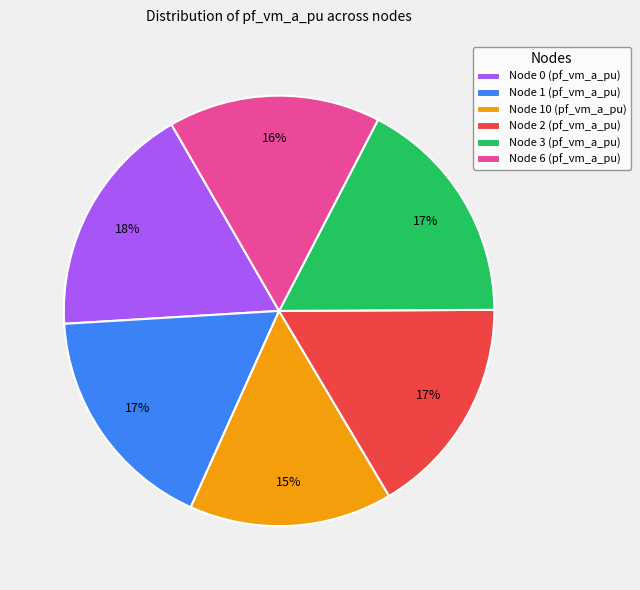

Combined, do Node 0 (pf_vm_a_pu) and Node 6 (pf_vm_a_pu) account for over 50%?

No